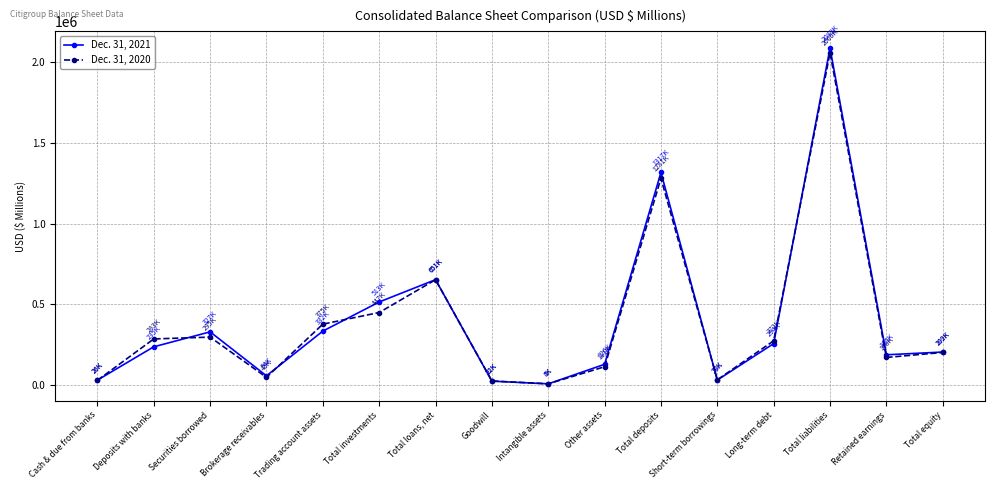

What is the label of the 3rd point from the right?

Total liabilities